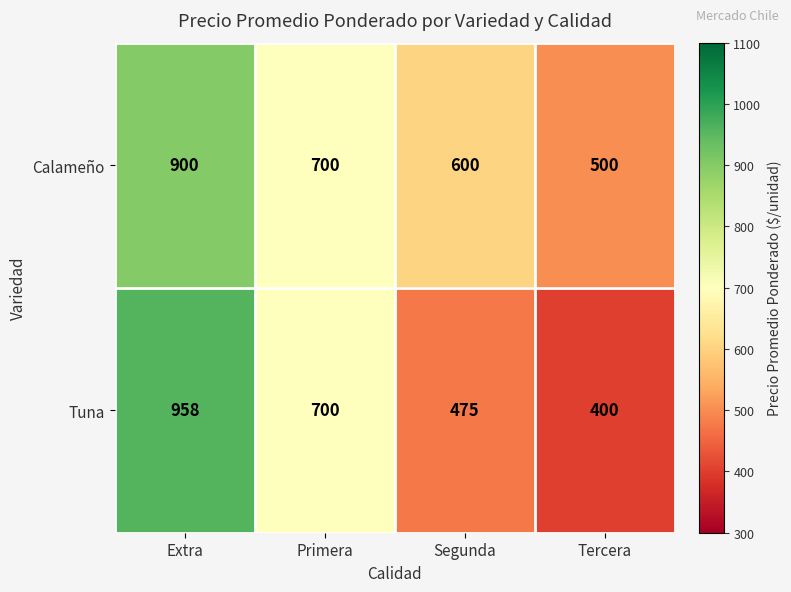

What is the sum of all Calameño values?

2700